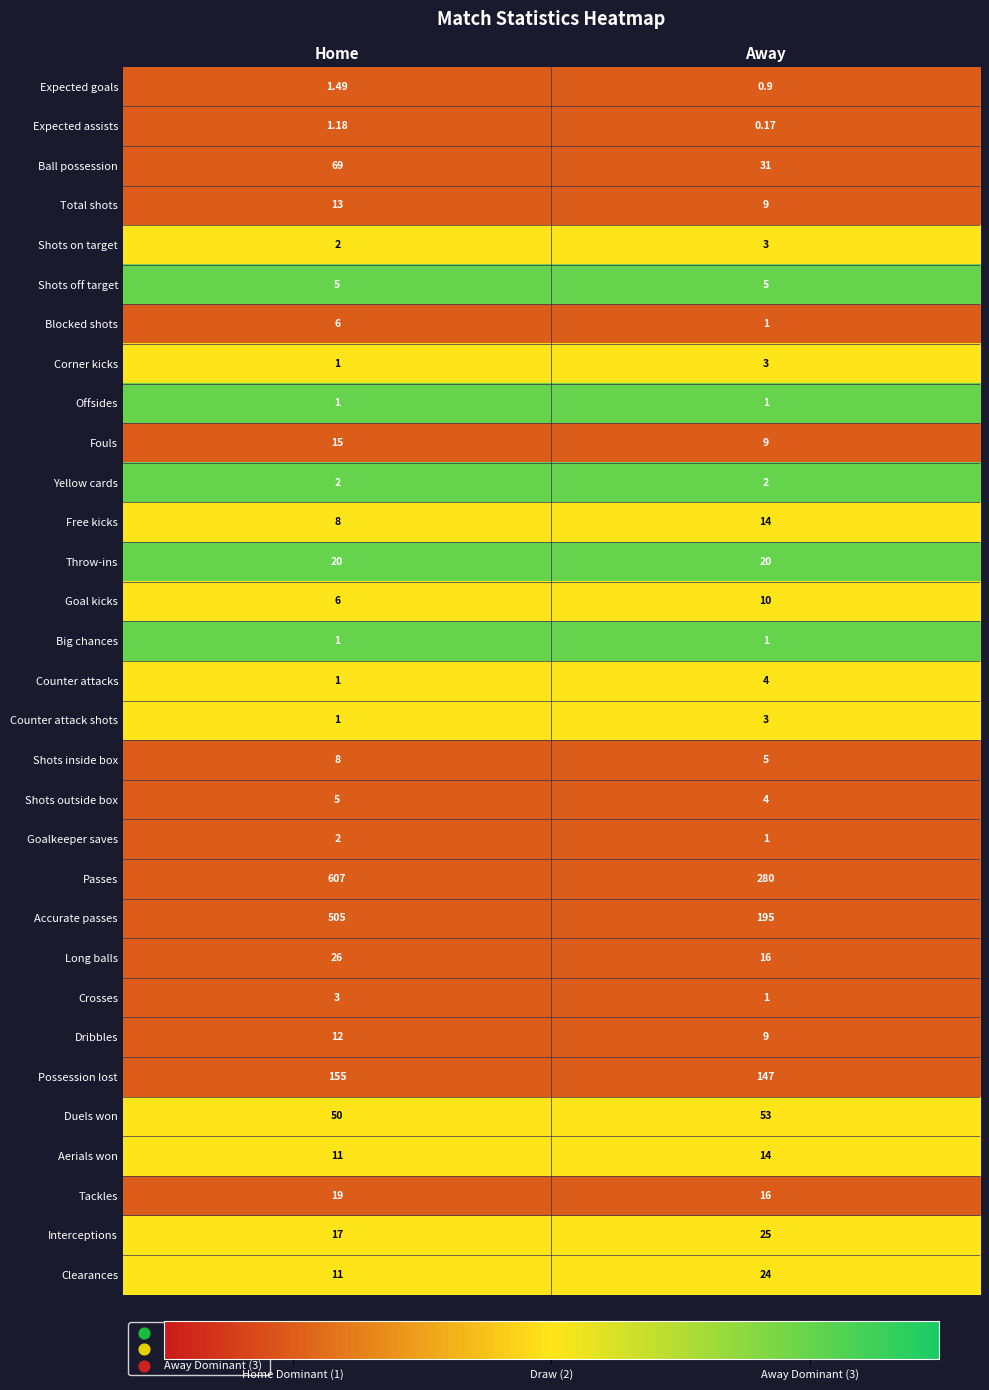

List the labels in order of Expected goals value, largest first.

Home, Away